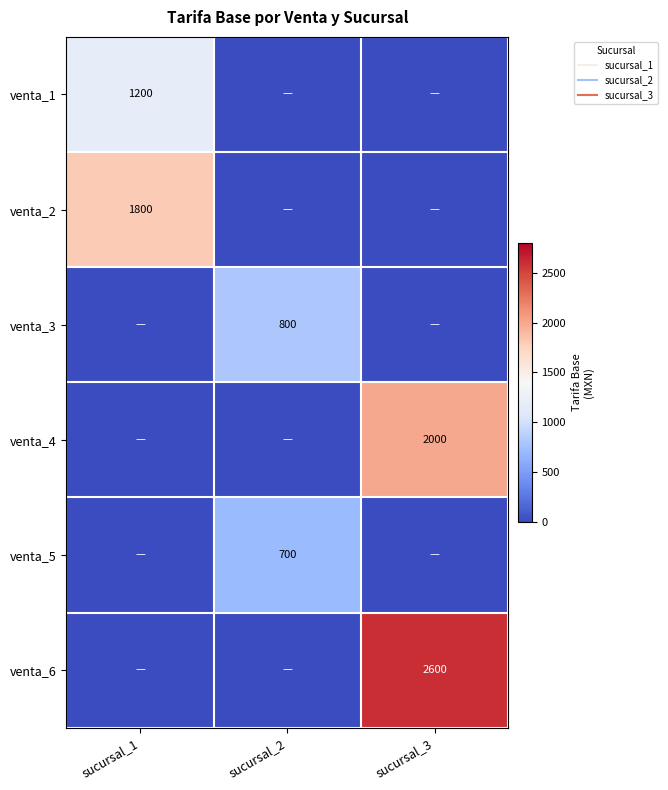

Between sucursal_1 and sucursal_2, which is larger?

sucursal_1